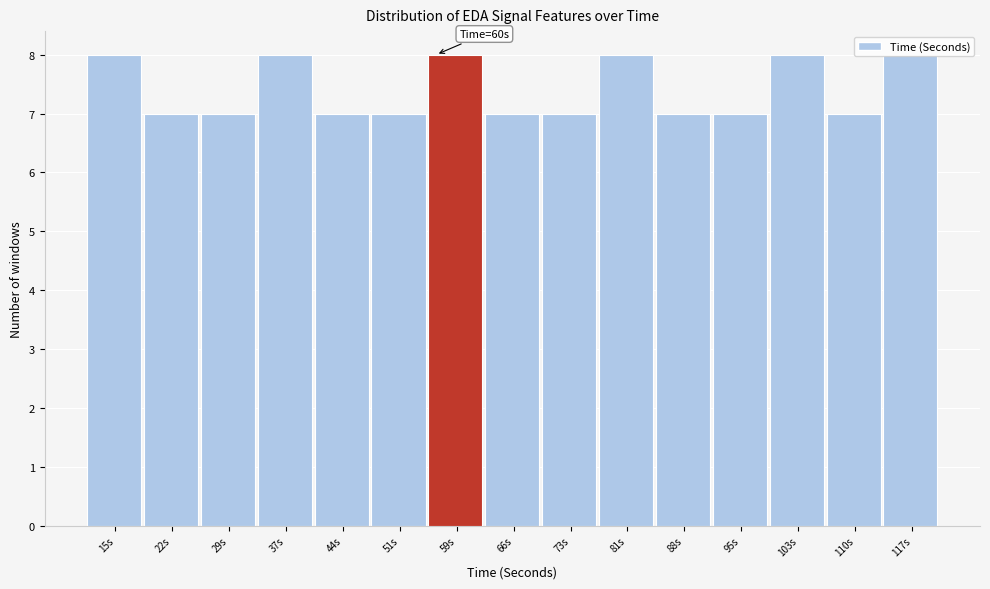

What is the label of the 14th bar from the left?

110s